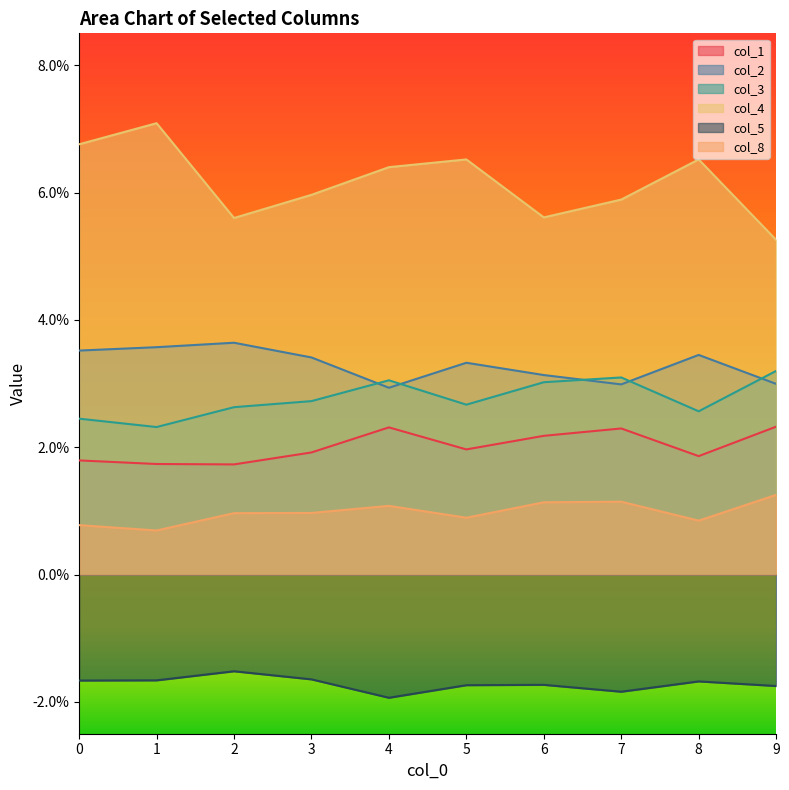

Where is the first local minimum for col_2?

4